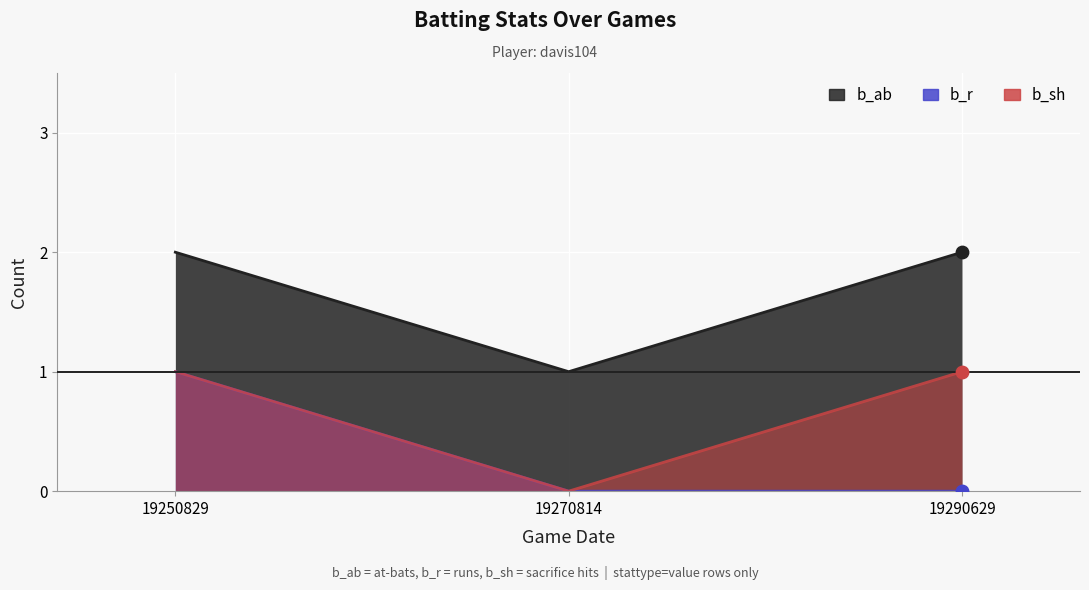

Which series has the largest total across all categories?

b_ab